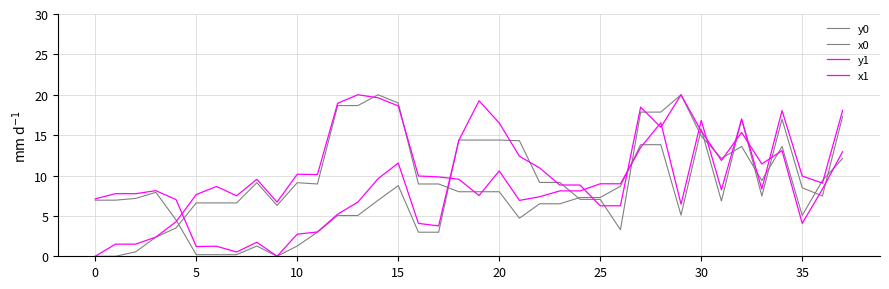

Does the chart have visible grid lines?

Yes